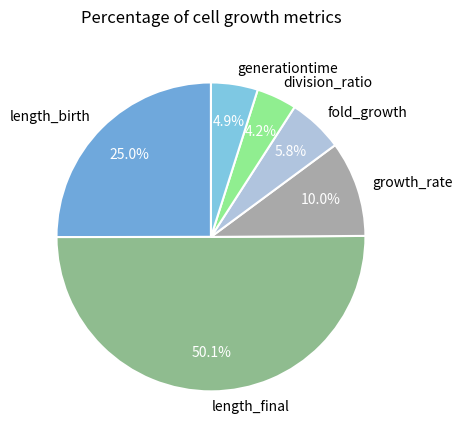

True or false: division_ratio accounts for 14% of the total.

False